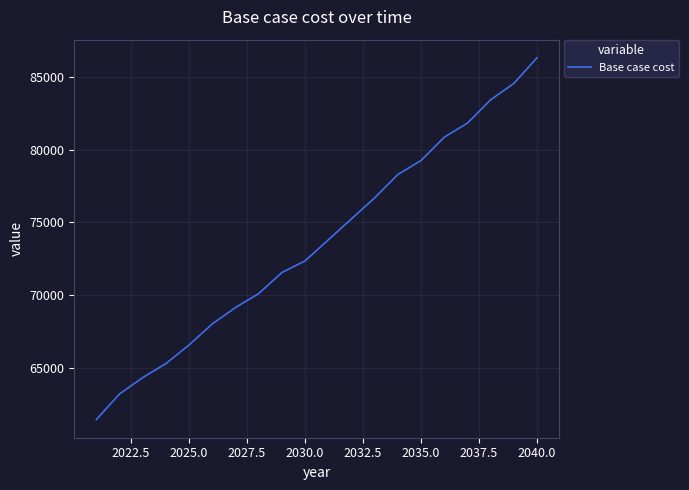

What is the minimum value shown in the chart?

61447.4